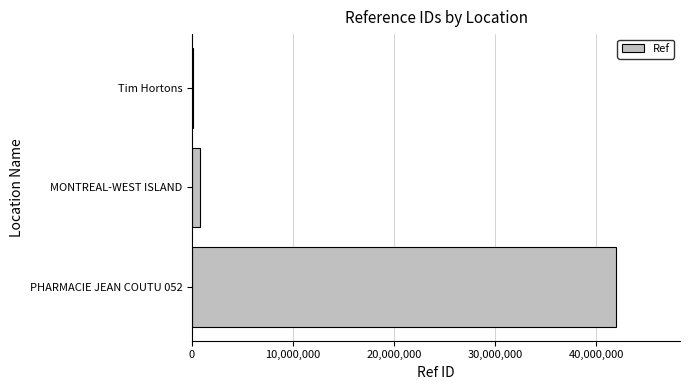

At which label is the value closest to 21058552?

MONTREAL-WEST ISLAND